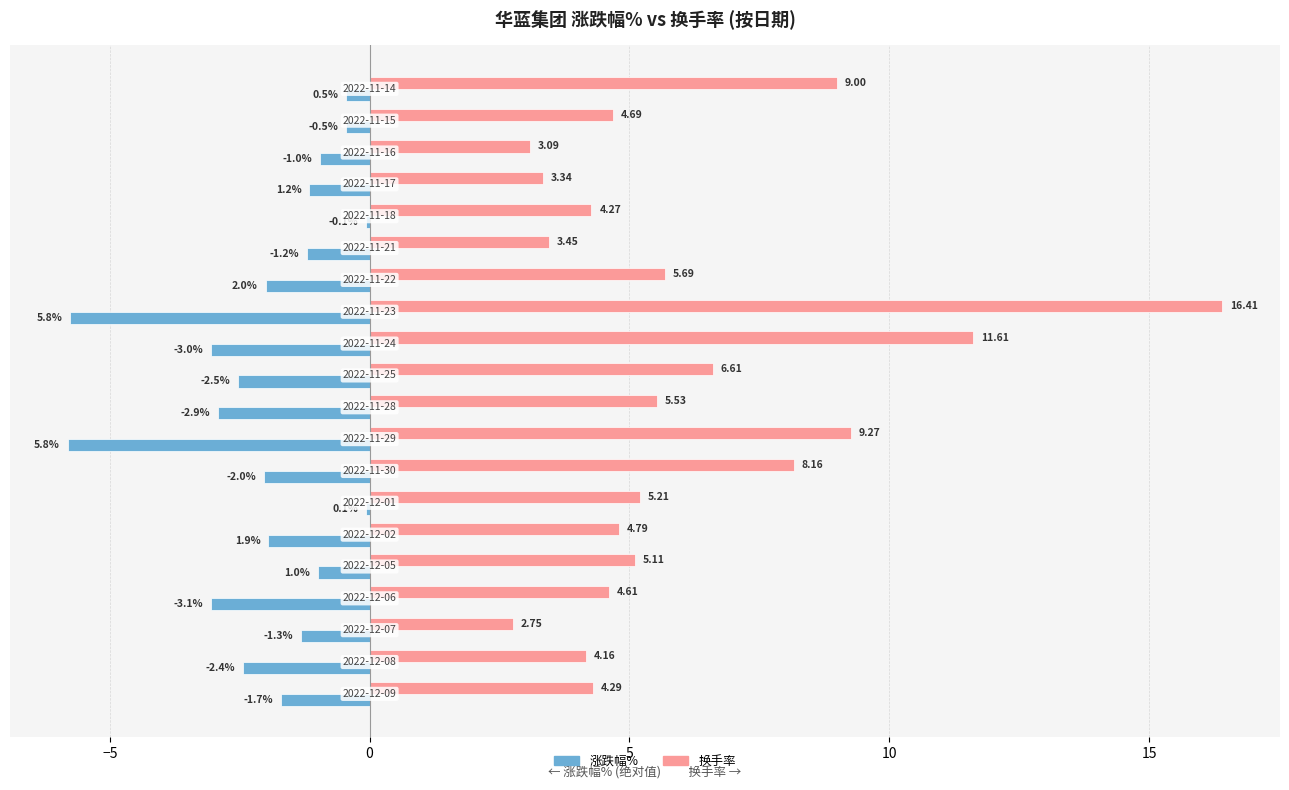

Which series has the largest total across all categories?

换手率